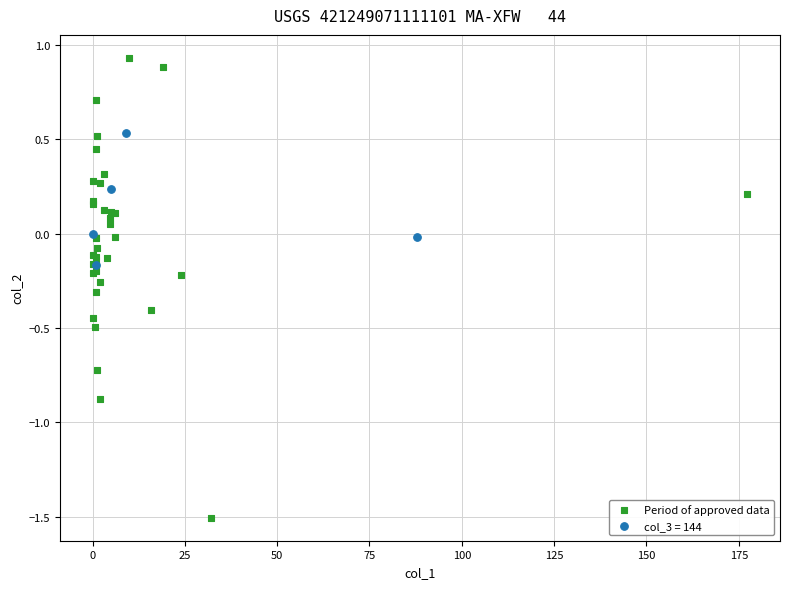

Which series has the largest Y range (max minus min)?

Period of approved data